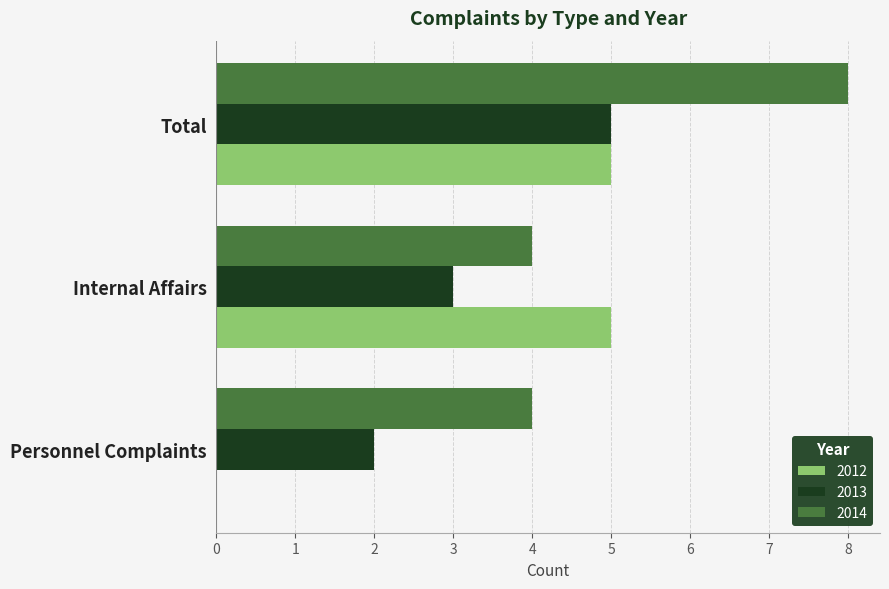

What is the approximate value of 2014 at Total?

8